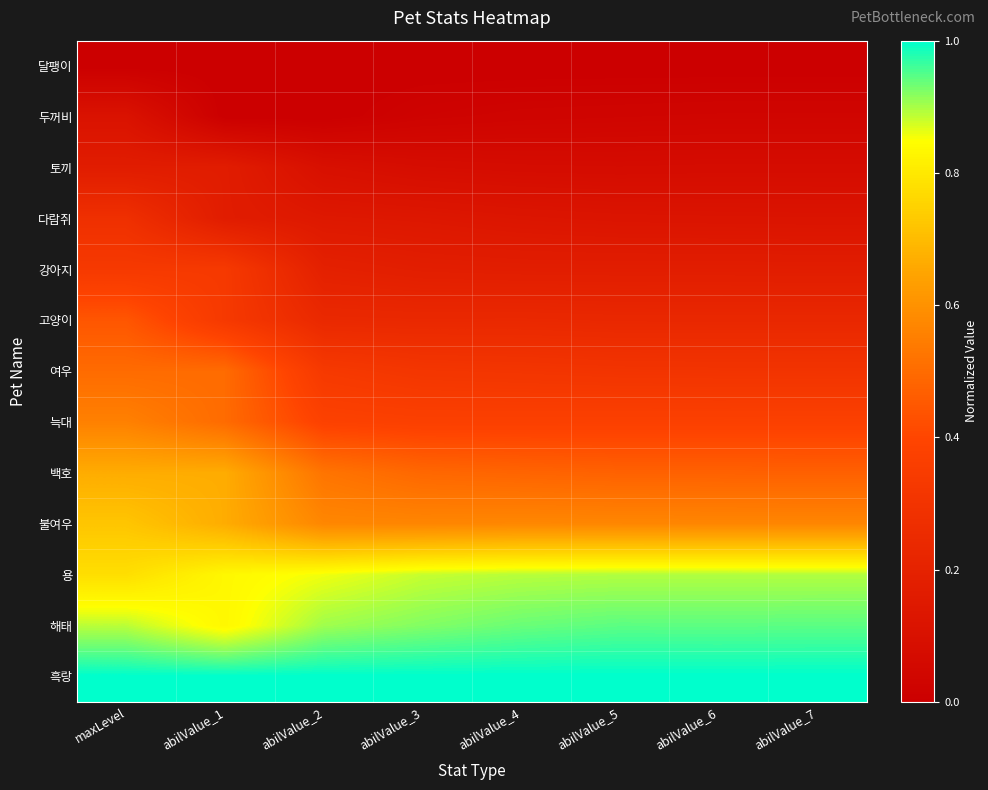

Reading left to right, extract all data points from this chart.

달팽이: maxLevel=0.0	abilValue_1=0.0	abilValue_2=0.0	abilValue_3=0.0	abilValue_4=0.0	abilValue_5=0.0	abilValue_6=0.0	abilValue_7=0.0
두꺼비: maxLevel=0.1	abilValue_1=0.0	abilValue_2=0.0	abilValue_3=0.0	abilValue_4=0.0	abilValue_5=0.0	abilValue_6=0.0	abilValue_7=0.0
토끼: maxLevel=0.2	abilValue_1=0.2	abilValue_2=0.1	abilValue_3=0.1	abilValue_4=0.1	abilValue_5=0.1	abilValue_6=0.1	abilValue_7=0.1
다람쥐: maxLevel=0.3	abilValue_1=0.2	abilValue_2=0.1	abilValue_3=0.1	abilValue_4=0.1	abilValue_5=0.1	abilValue_6=0.1	abilValue_7=0.1
강아지: maxLevel=0.3	abilValue_1=0.3	abilValue_2=0.2	abilValue_3=0.2	abilValue_4=0.2	abilValue_5=0.2	abilValue_6=0.2	abilValue_7=0.2
고양이: maxLevel=0.4	abilValue_1=0.3	abilValue_2=0.2	abilValue_3=0.2	abilValue_4=0.2	abilValue_5=0.2	abilValue_6=0.2	abilValue_7=0.2
여우: maxLevel=0.5	abilValue_1=0.5	abilValue_2=0.3	abilValue_3=0.3	abilValue_4=0.3	abilValue_5=0.3	abilValue_6=0.3	abilValue_7=0.3
늑대: maxLevel=0.6	abilValue_1=0.5	abilValue_2=0.4	abilValue_3=0.4	abilValue_4=0.4	abilValue_5=0.4	abilValue_6=0.4	abilValue_7=0.4
백호: maxLevel=0.7	abilValue_1=0.7	abilValue_2=0.5	abilValue_3=0.5	abilValue_4=0.5	abilValue_5=0.5	abilValue_6=0.5	abilValue_7=0.5
불여우: maxLevel=0.7	abilValue_1=0.7	abilValue_2=0.6	abilValue_3=0.6	abilValue_4=0.6	abilValue_5=0.6	abilValue_6=0.6	abilValue_7=0.6
용: maxLevel=0.8	abilValue_1=0.8	abilValue_2=0.9	abilValue_3=0.9	abilValue_4=0.9	abilValue_5=0.9	abilValue_6=0.9	abilValue_7=0.9
해태: maxLevel=0.9	abilValue_1=0.8	abilValue_2=0.9	abilValue_3=0.9	abilValue_4=0.9	abilValue_5=0.9	abilValue_6=0.9	abilValue_7=0.9
흑랑: maxLevel=1.0	abilValue_1=1.0	abilValue_2=1.0	abilValue_3=1.0	abilValue_4=1.0	abilValue_5=1.0	abilValue_6=1.0	abilValue_7=1.0